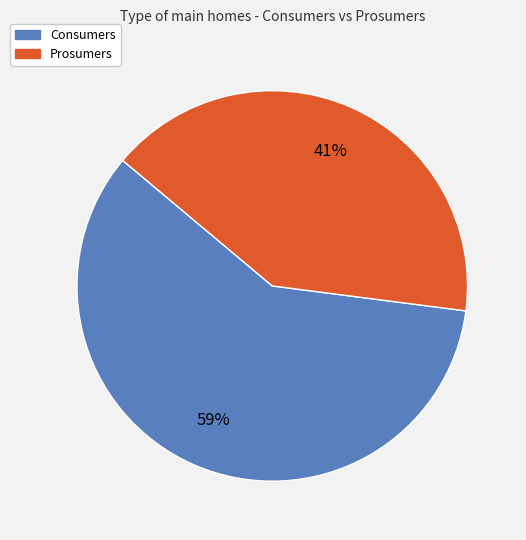

To the nearest percent, what percentage of the pie is Prosumers?

41%